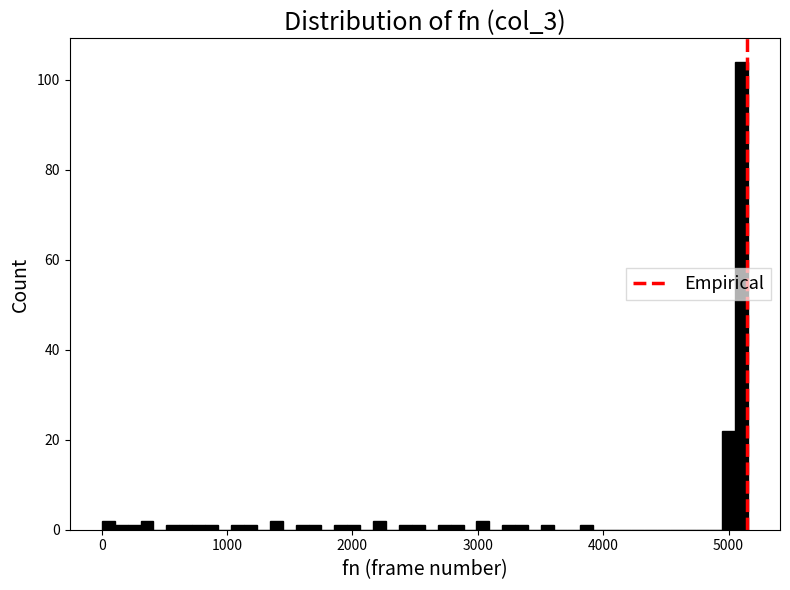

Read against the x-axis, roughly where is the centre of the tallest bar?

5100